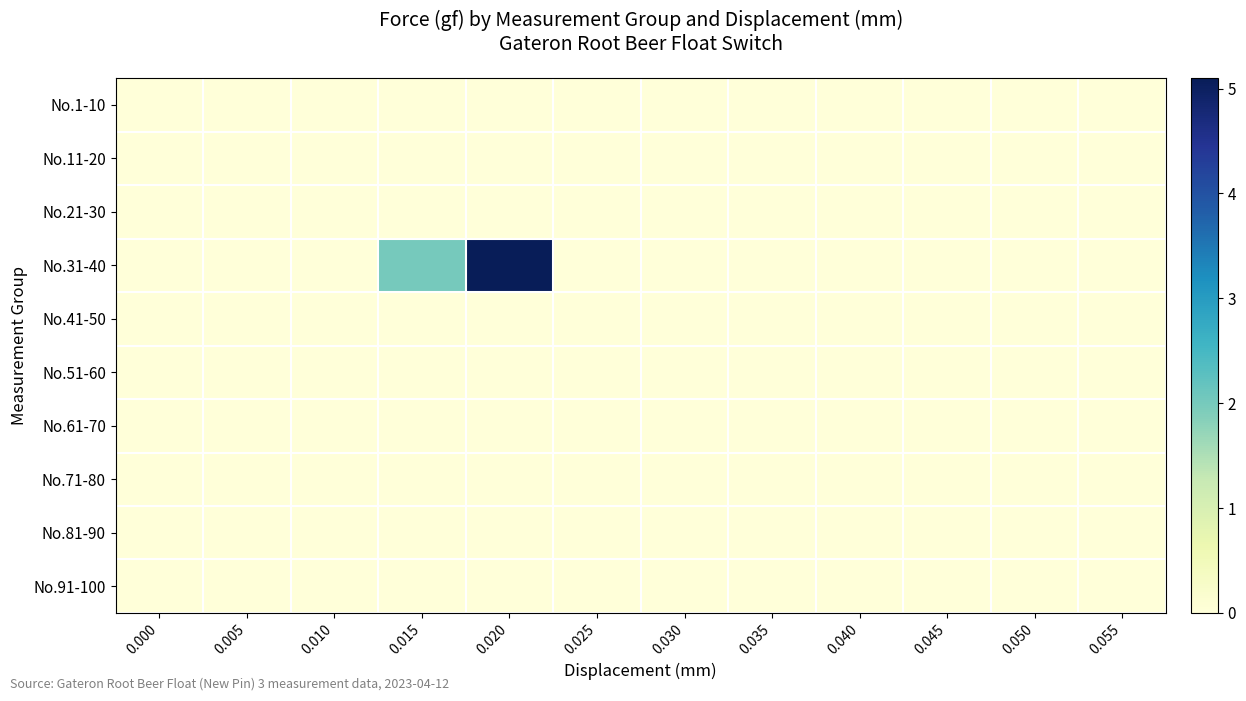

At how many categories does at least one series exceed 0?

2